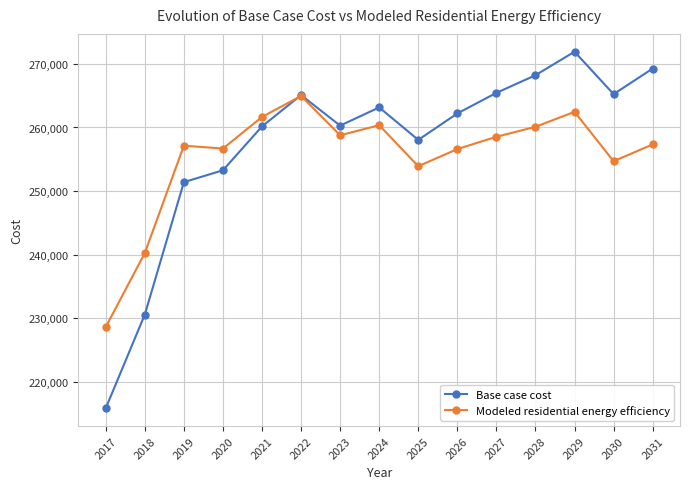

How many intersections are there between Modeled residential energy efficiency and Base case cost?

1